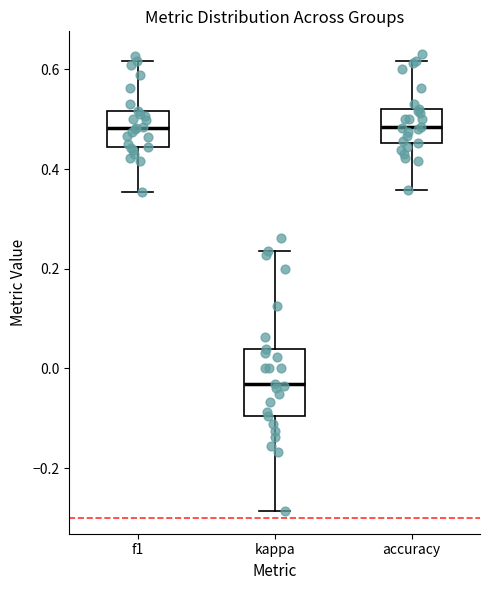

Comparing the boxes themselves (not the whiskers), which one is the tallest?

kappa